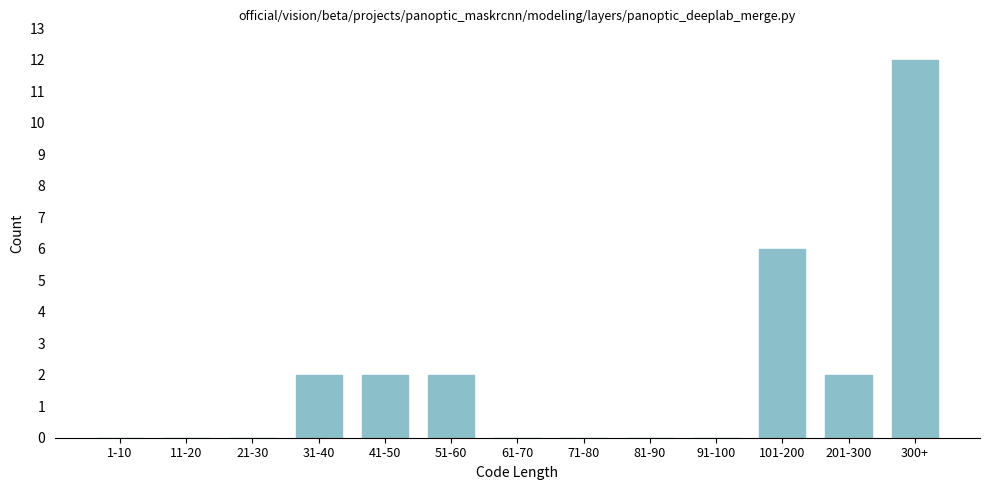

Reading left to right, extract all data points from this chart.

1-10=0	11-20=0	21-30=0	31-40=2	41-50=2	51-60=2	61-70=0	71-80=0	81-90=0	91-100=0	101-200=6	201-300=2	300+=12